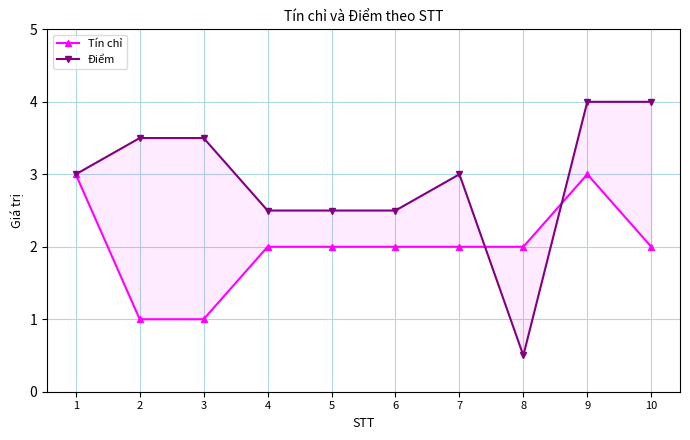

What is the difference between the second highest and second lowest values in the Tín chỉ series?

2.0